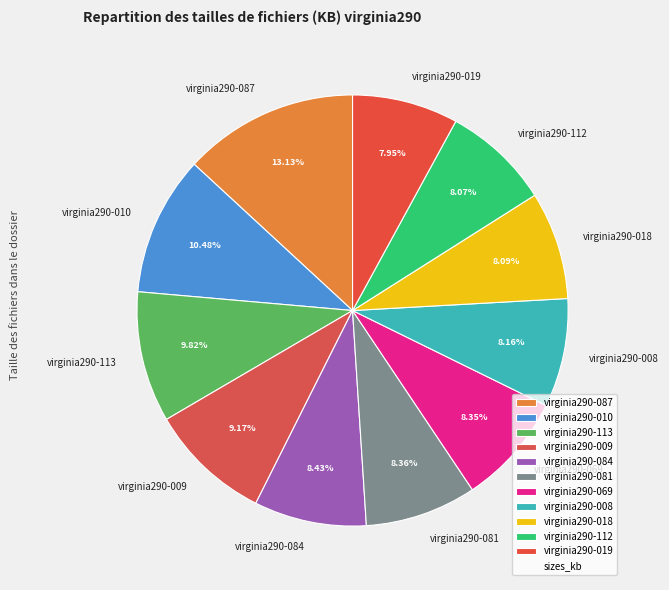

Approximately how many times larger is the value at virginia290-019 compared to virginia290-018?

1.0